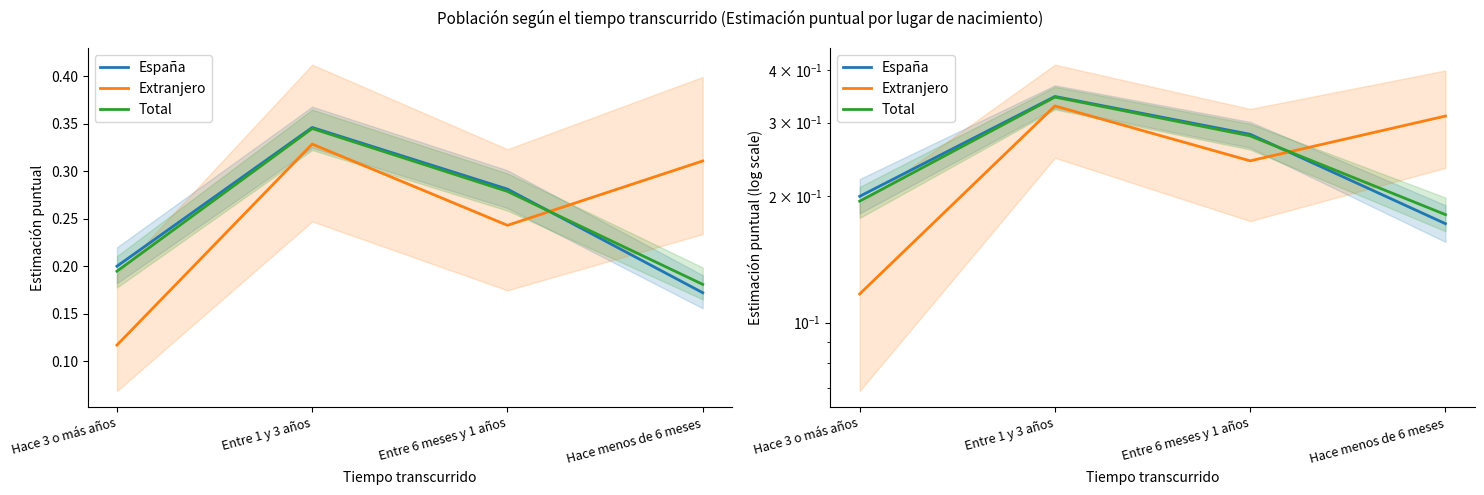

How many lines are shown in the chart?

3